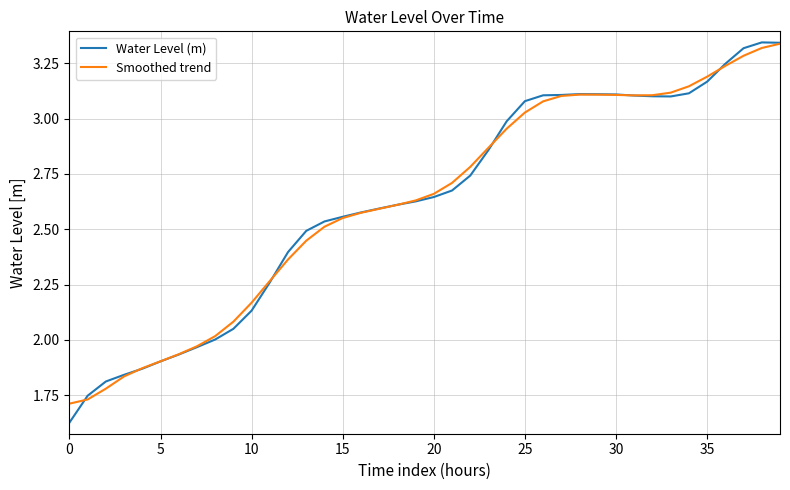

Which series has the largest range (max minus min)?

Water Level (m)